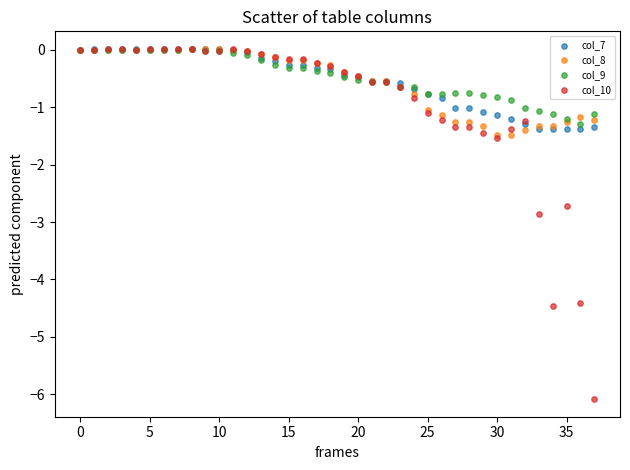

Across all series, what Y value is closest to -3?

-2.9